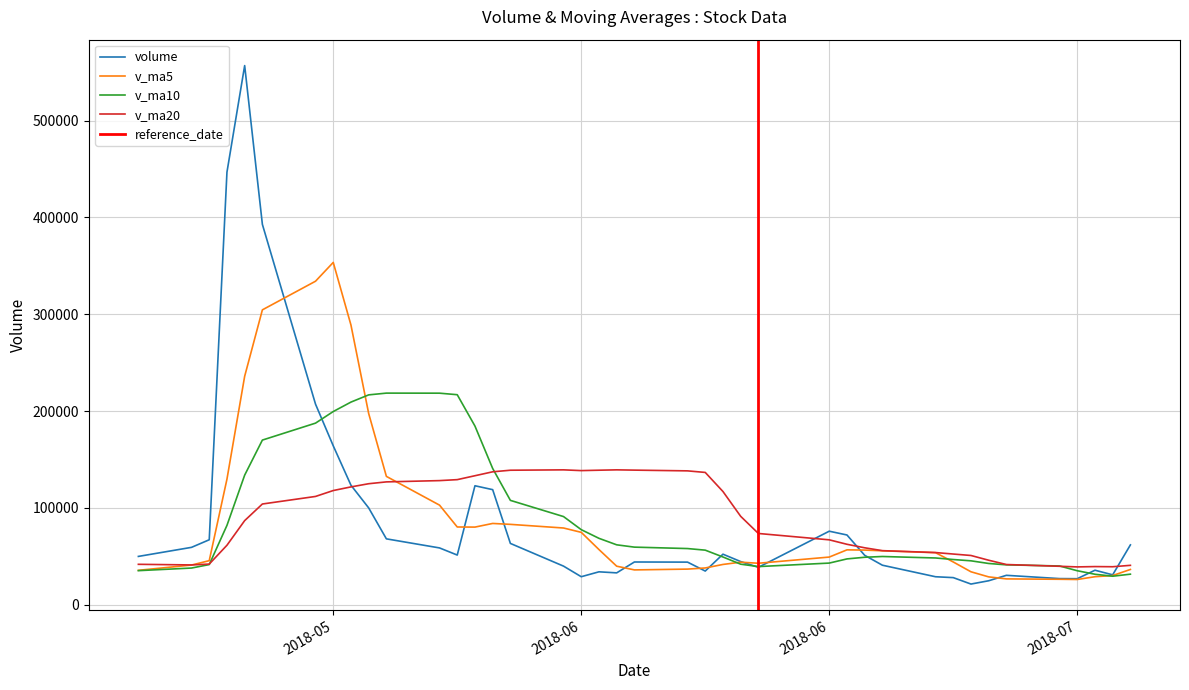

The value of v_ma5 at 2018-06-05 is 33007.0. True or false?

False